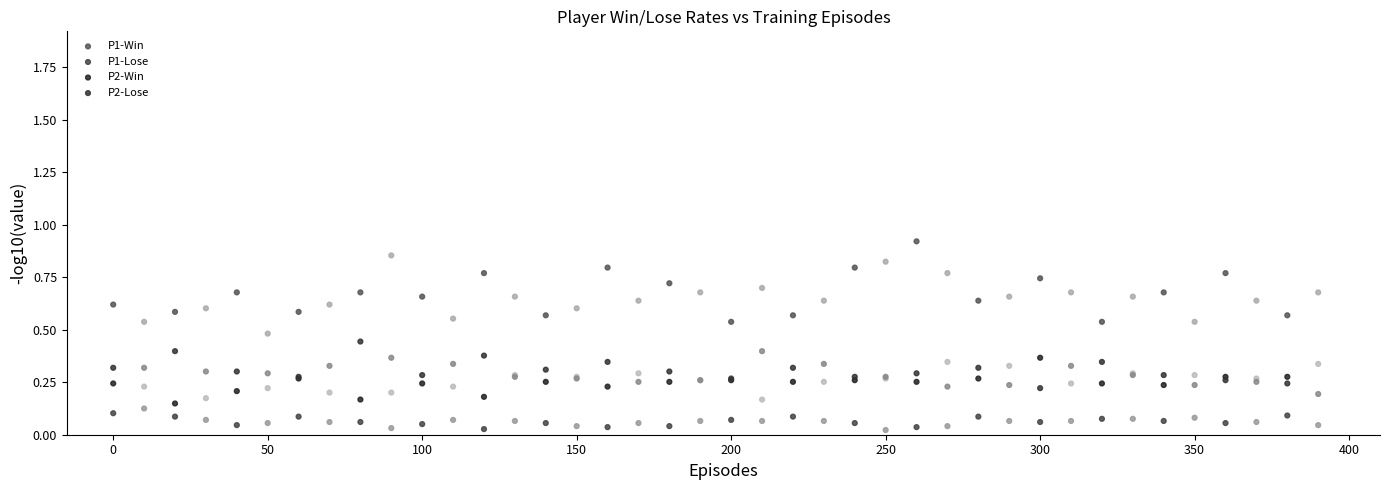

What are all the series names shown in the legend?

P1-Win, P1-Lose, P2-Win, P2-Lose